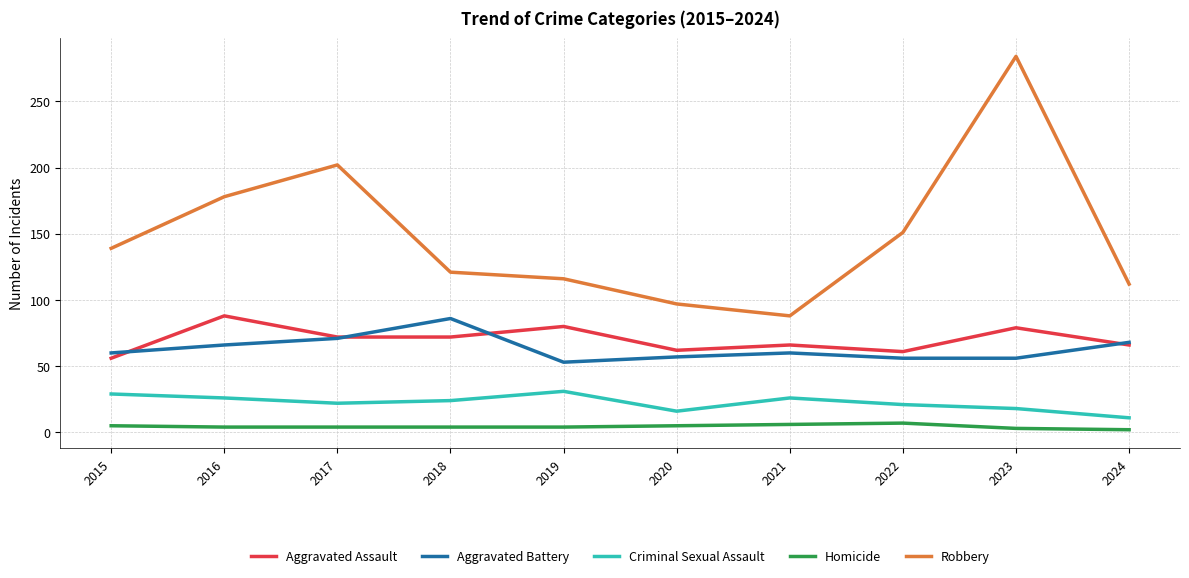

True or false: Criminal Sexual Assault and Aggravated Battery intersect in this chart.

False